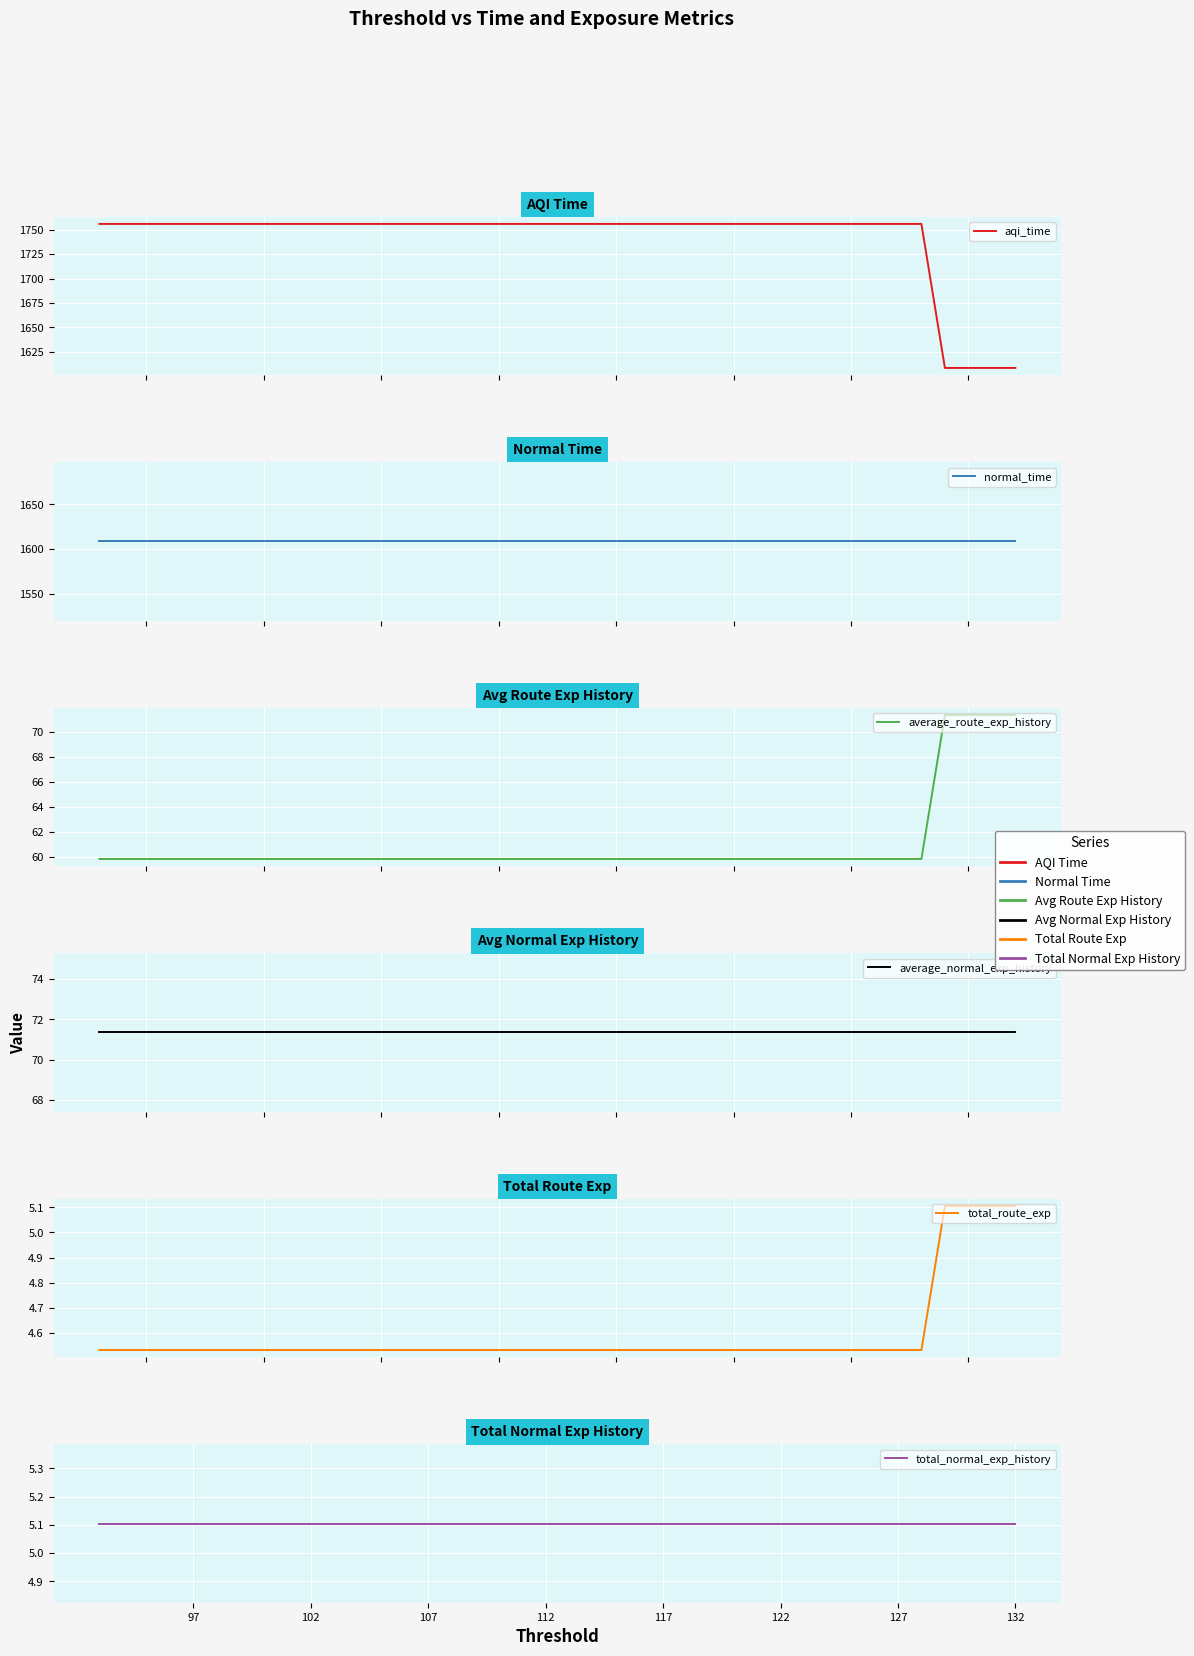

What is the difference between the maximum and minimum values in the aqi_time series?

147.5